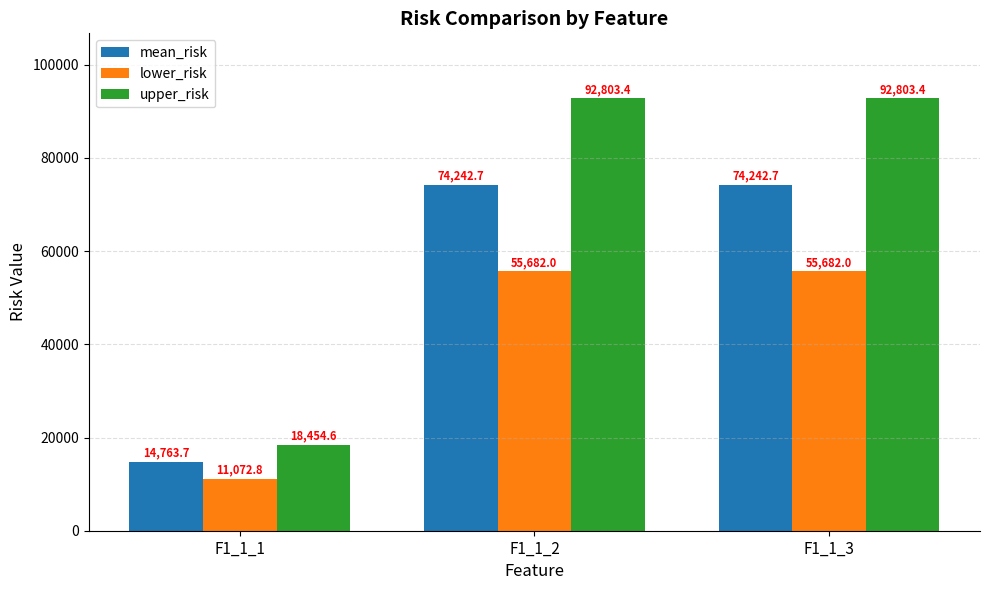

Read the upper_risk value at F1_1_1.

18454.6